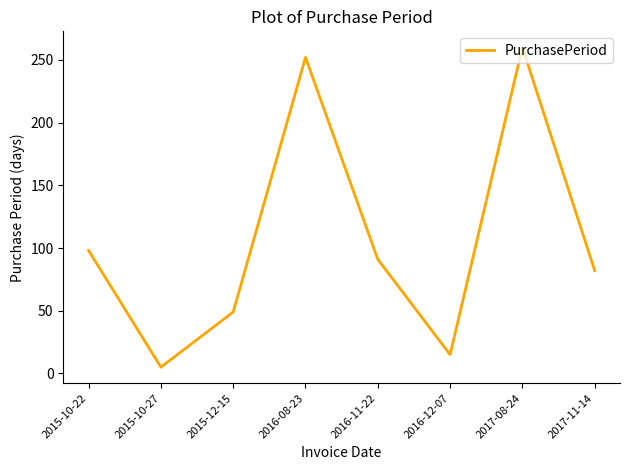

What is the sum of the values at 2016-11-22 and 2015-10-27?

96